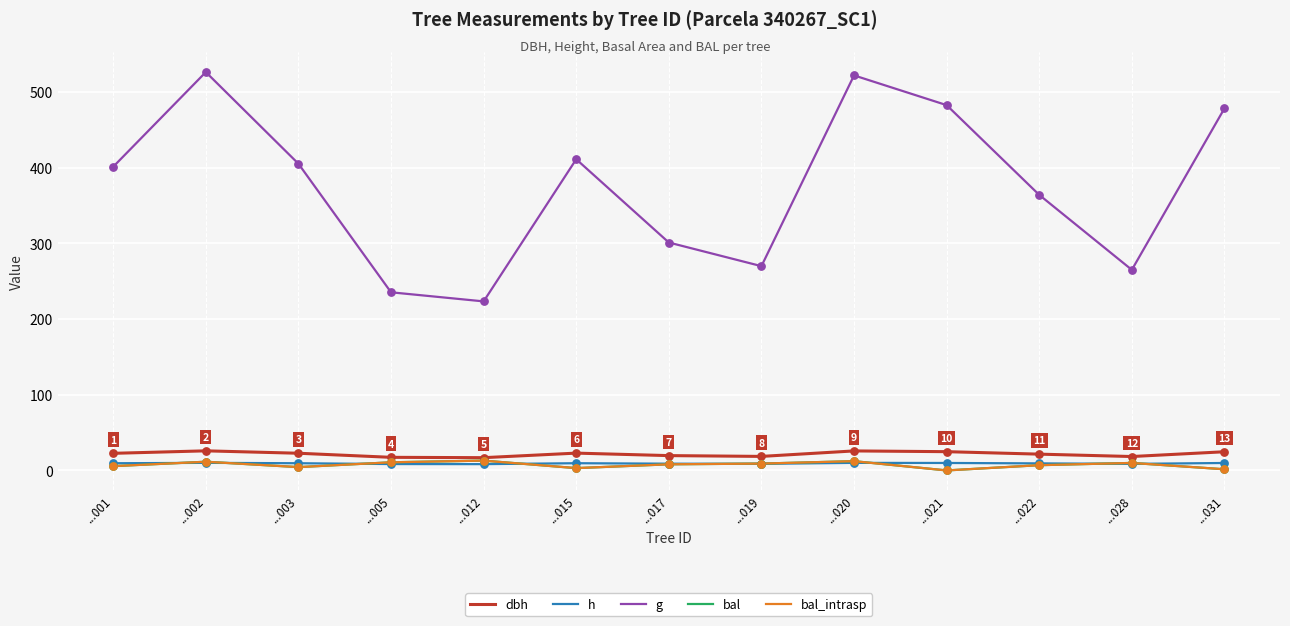

Does the chart have visible grid lines?

Yes